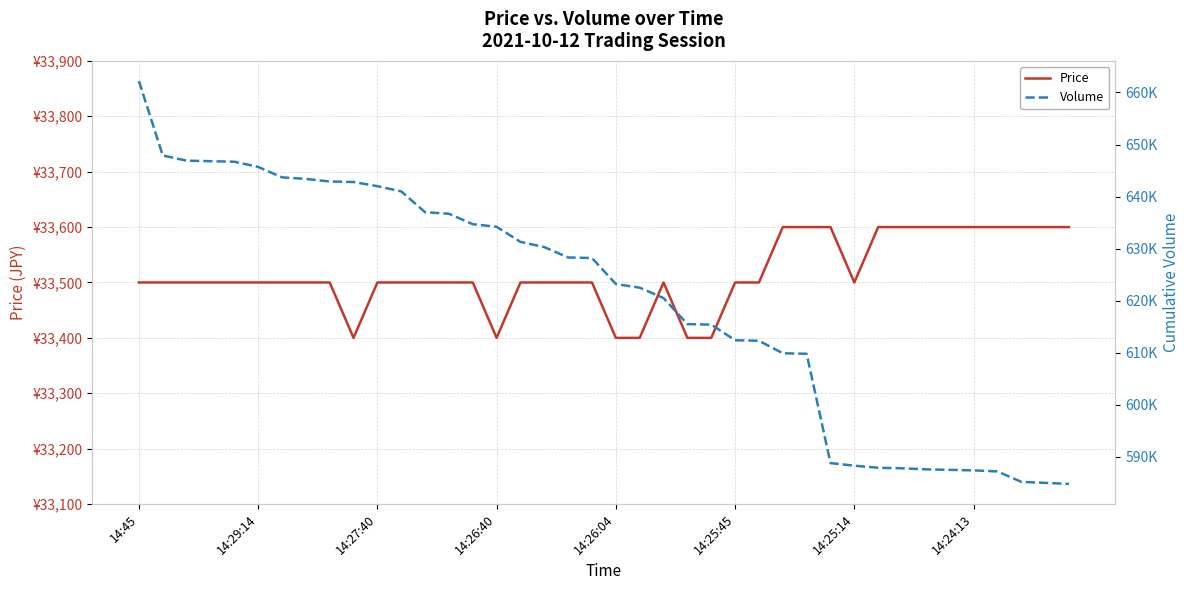

How many data points in Price are above 33500?

12